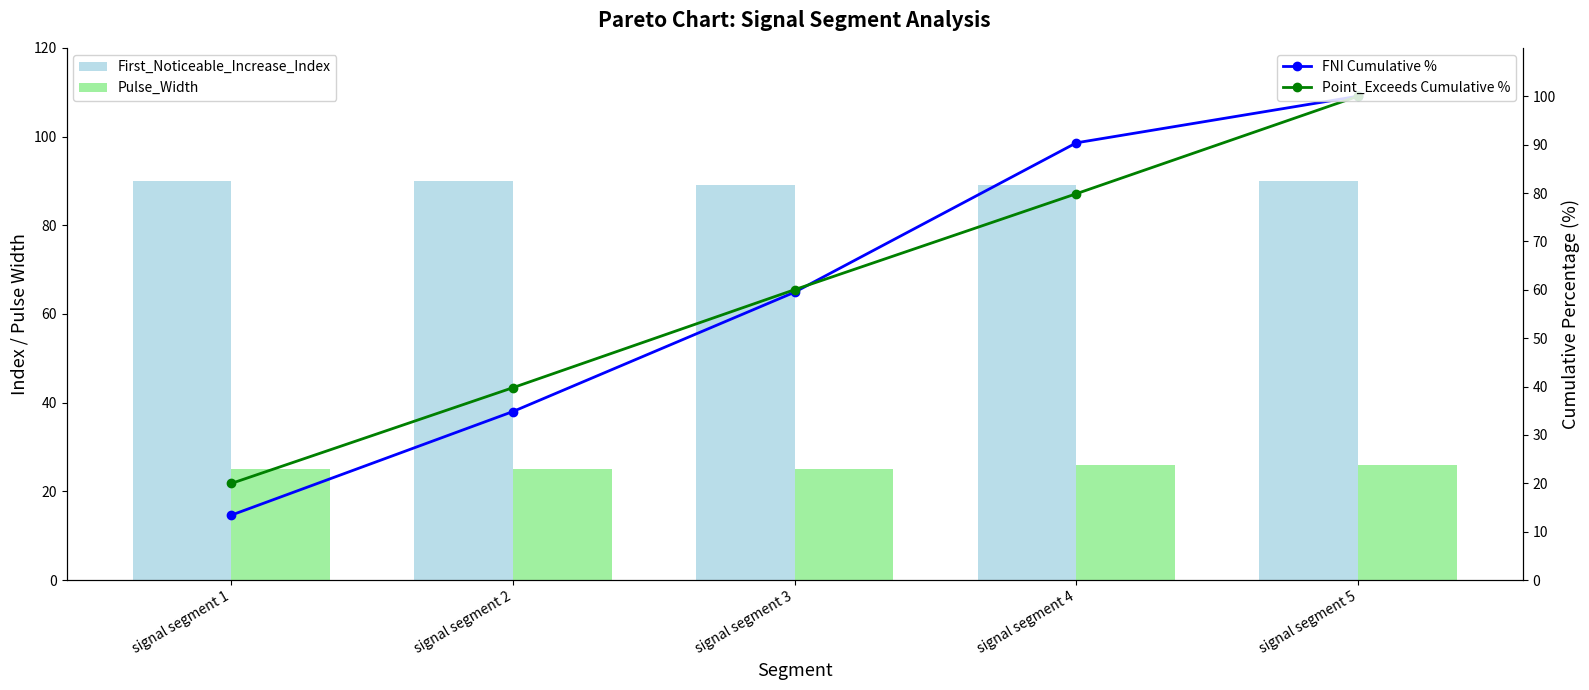

What is the value of the Point_Exceeds Cumulative % bar at the 2nd from the left?

39.8